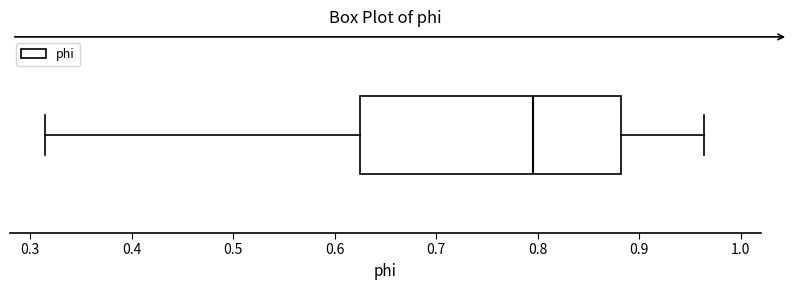

Transcribe this box plot: give where the median line is, the range the box spans, and where the two whiskers end, as read against the x-axis. The values are not printed on the chart, so give them approximately, as read against the axis.

median 0.80, box 0.62 to 0.88, whiskers 0.31 to 0.96